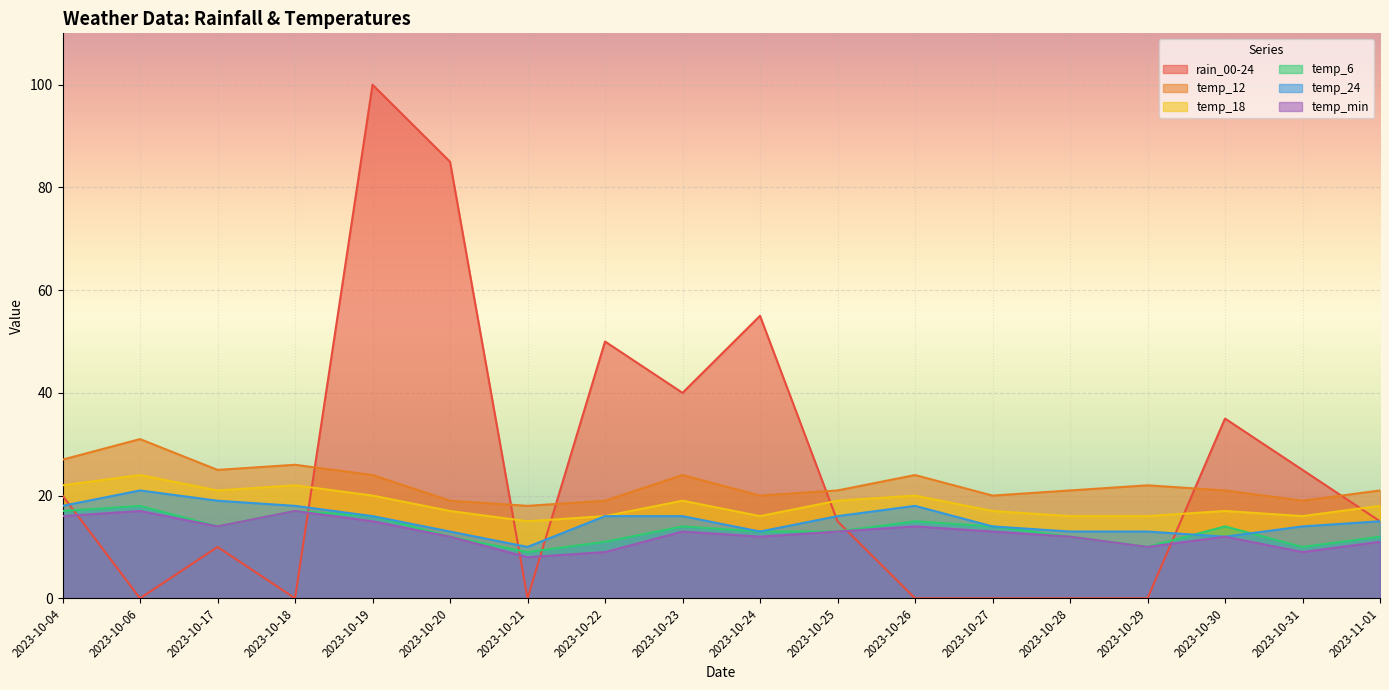

At 2023-10-20, list the series in order from largest to smallest.

rain_00-24, temp_12, temp_18, temp_24, temp_6, temp_min